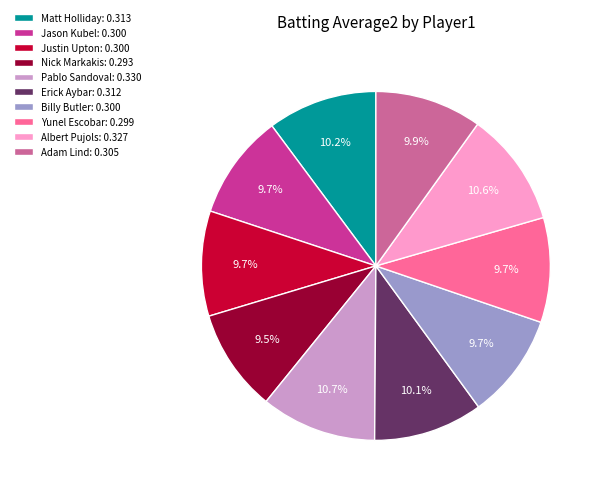

To the nearest percent, what is the combined percentage of Jason Kubel and Nick Markakis?

19%